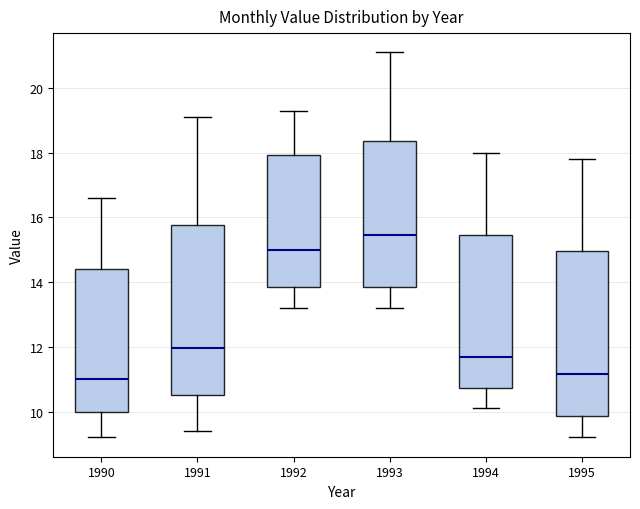

Which box's median line is the highest?

1993